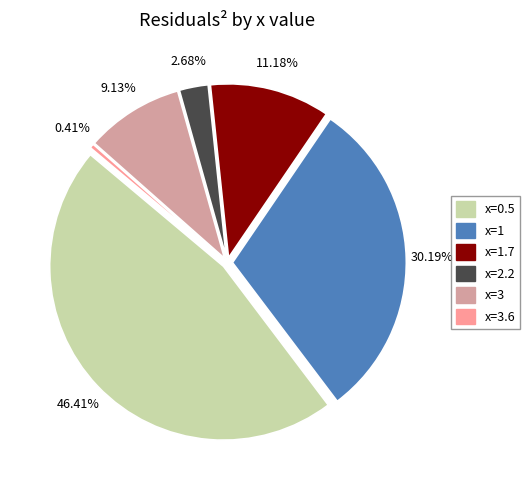

To the nearest percent, what is the difference between the x=1.7 and x=2.2 slice percentages?

9%